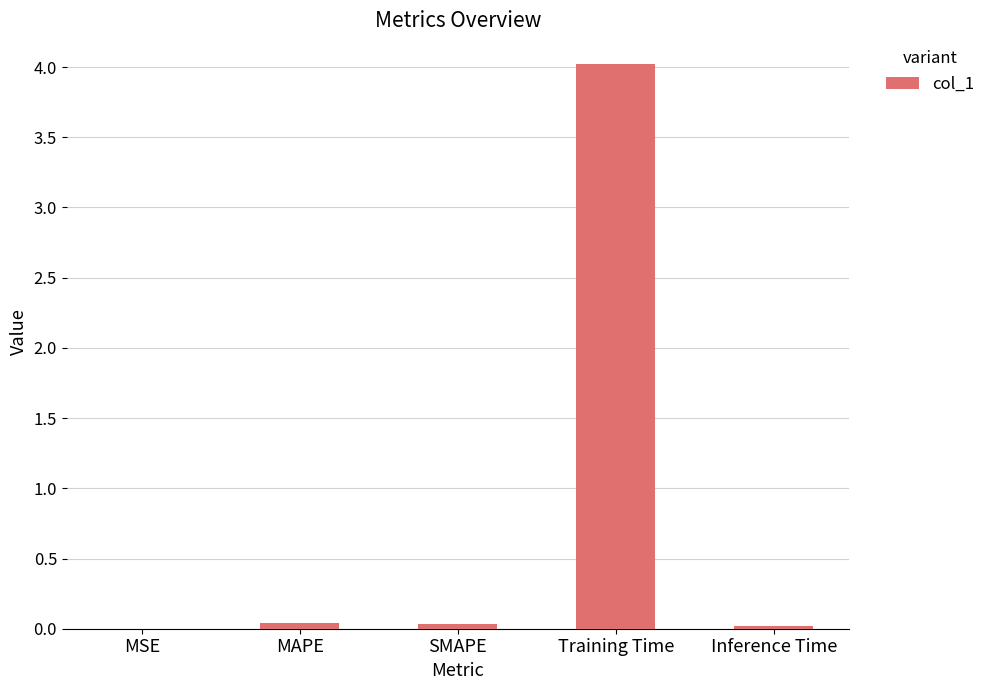

What is the sum of all values?

4.1